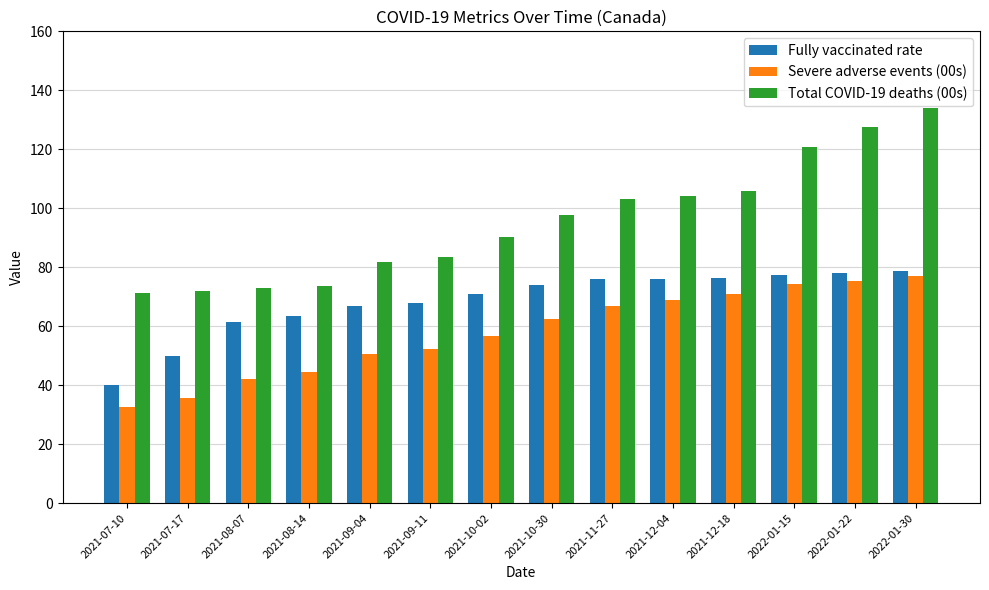

What is the label of the 11th bar from the left?

2021-12-18